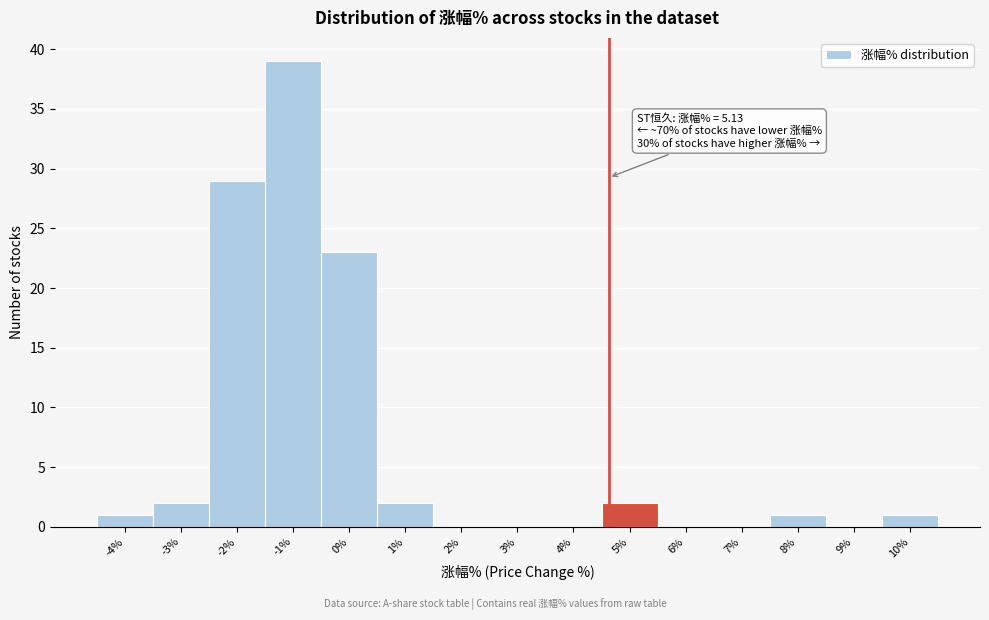

Reading left to right, transcribe all the data shown in this chart.

-4%=1	-3%=2	-2%=29	-1%=39	0%=23	1%=2	2%=0	3%=0	4%=0	5%=2	6%=0	7%=0	8%=1	9%=0	10%=1